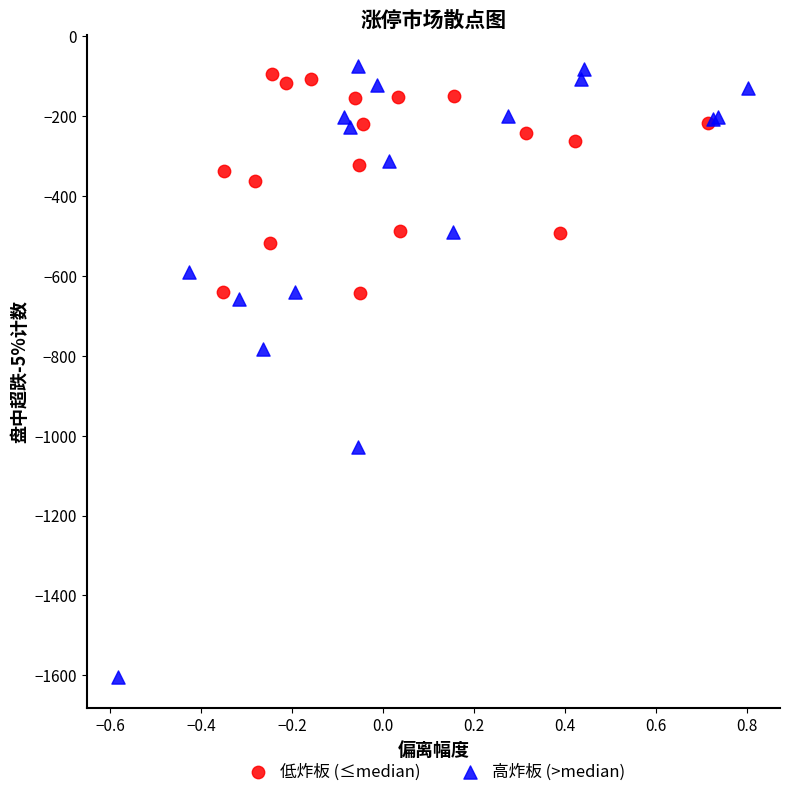

Which series reaches the minimum Y coordinate?

高炸板 (>median)